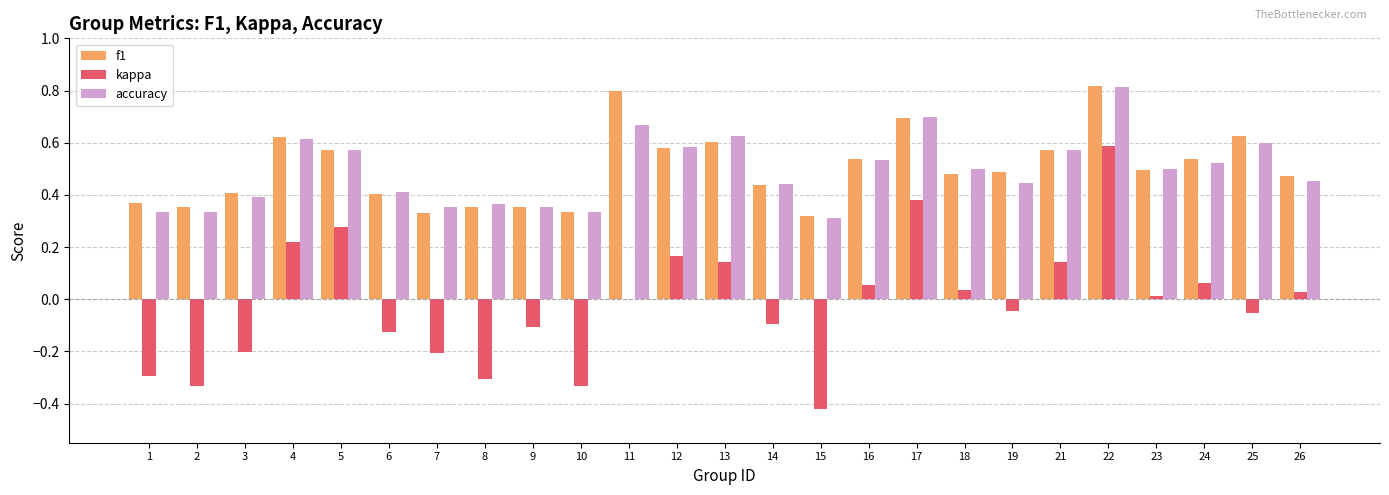

What is the total value across all series at 4?

1.5